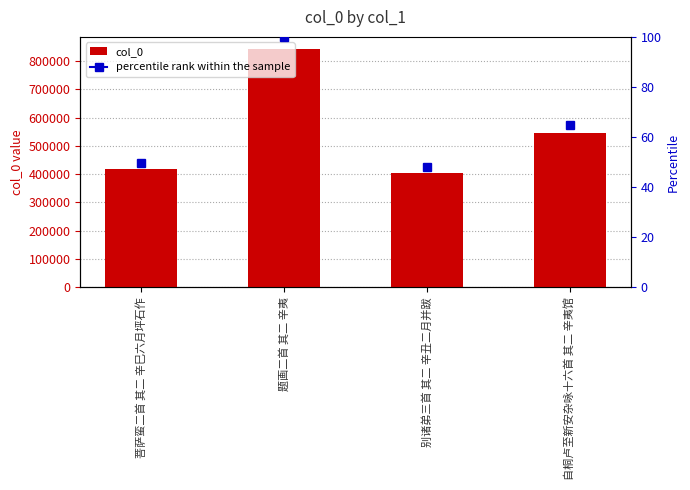

Reading left to right, transcribe all the data shown in this chart.

菩萨蛮二首 其二 辛巳六月坪石作=416988	题画二首 其二 辛夷=843056	别诸弟三首 其二 辛丑二月并跋=405678	自桐卢至新安杂咏十六首 其二 辛夷馆=545984